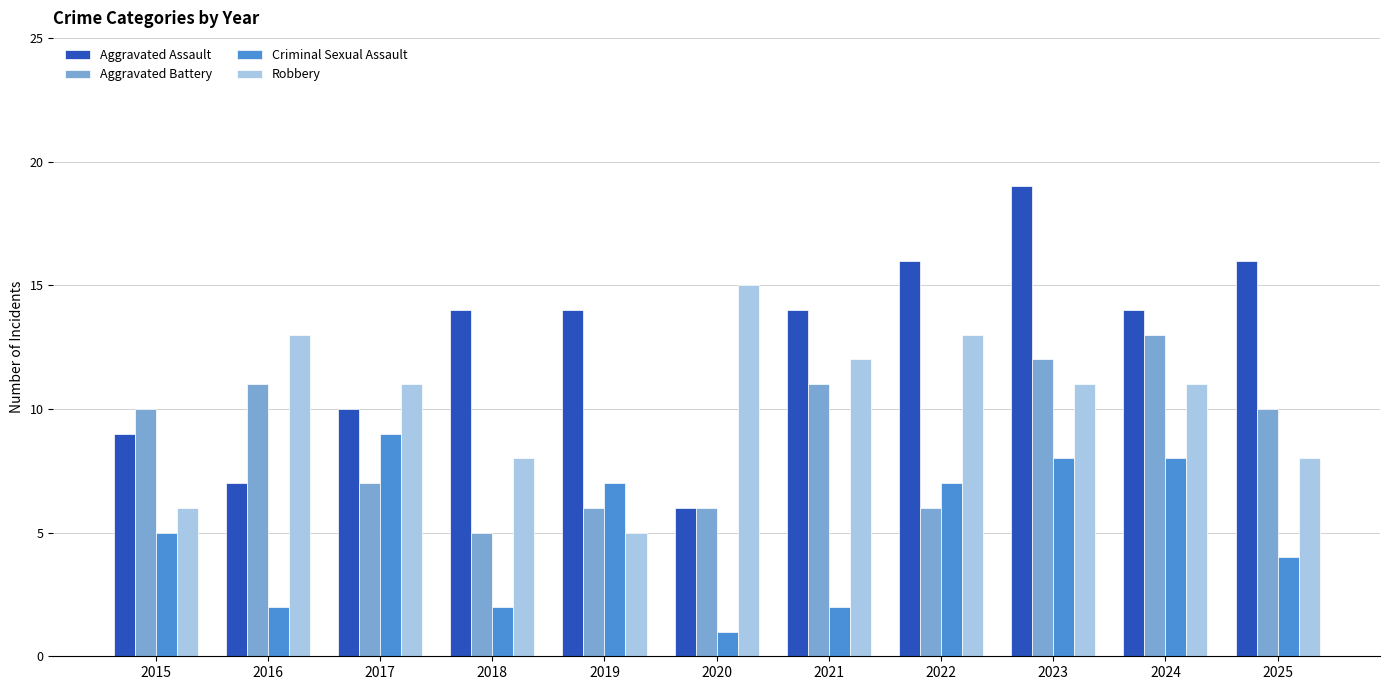

How many bars are there in total?

44